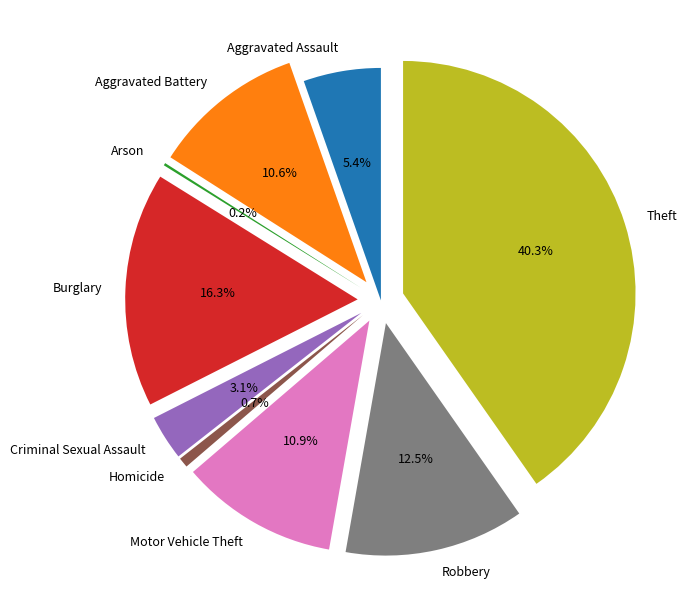

Which category has the biggest portion of the pie?

Theft